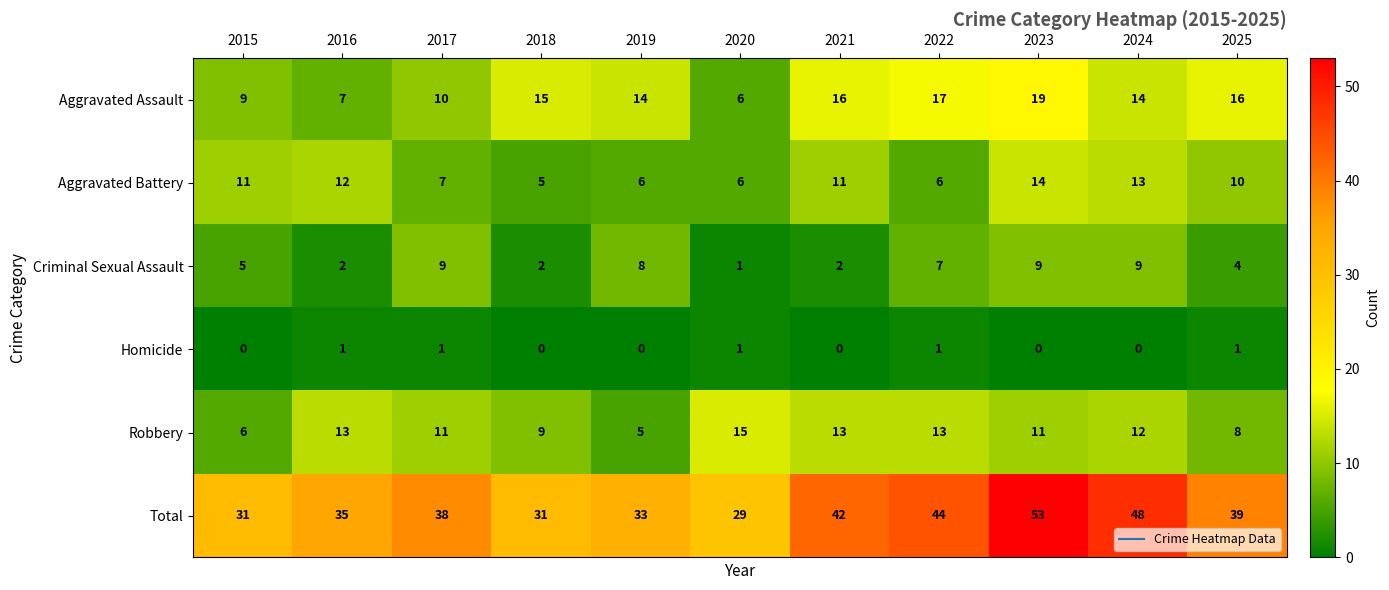

At 2019, list the series in order from smallest to largest.

Homicide, Robbery, Aggravated Battery, Criminal Sexual Assault, Aggravated Assault, Total